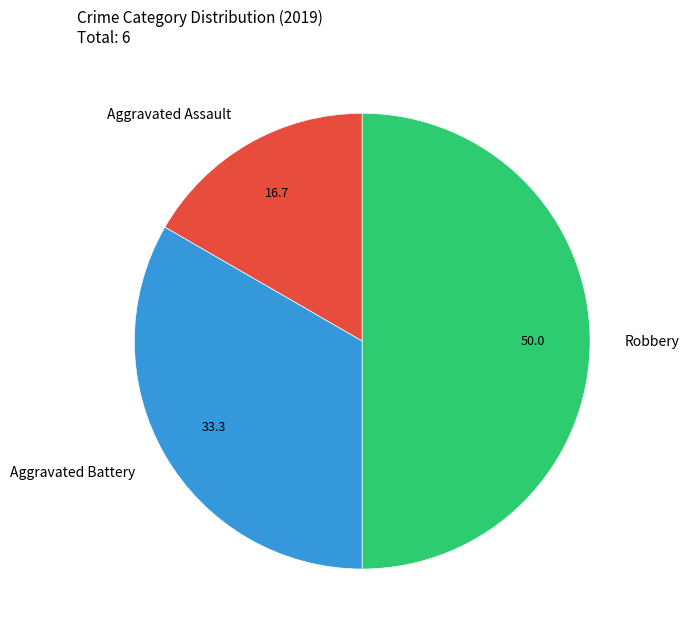

Is it true that Aggravated Assault is 9% of the pie?

False